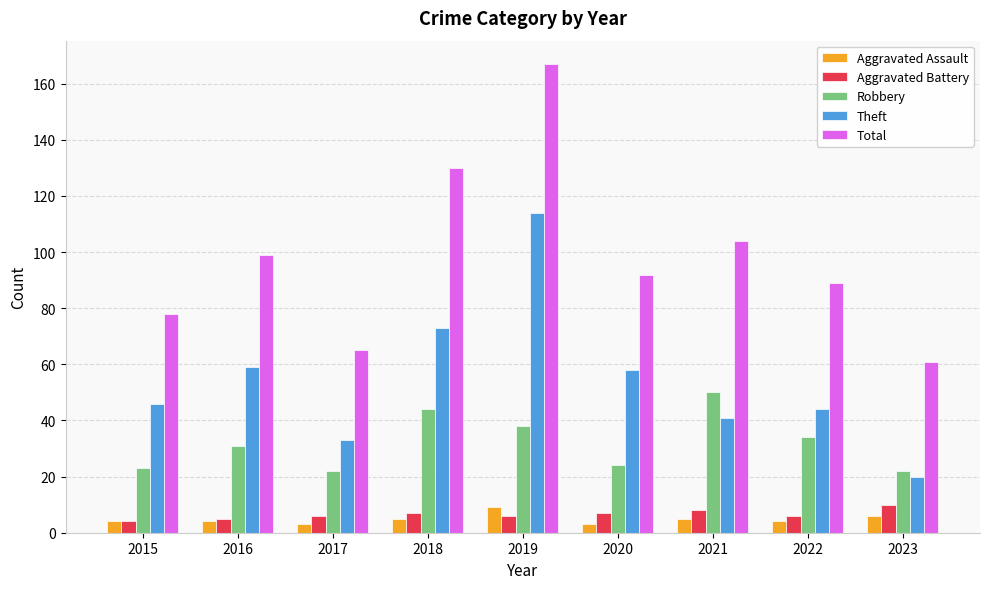

At which label does Total reach its peak?

2019